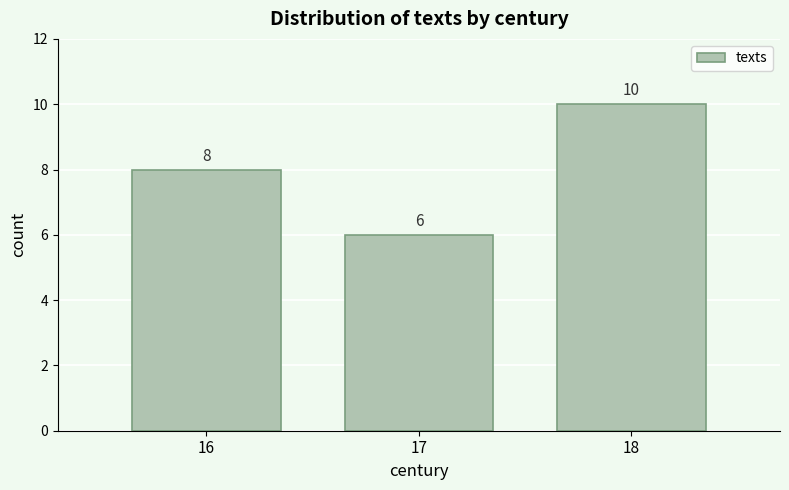

Which range on the x-axis has the tallest bar?

17.5 to 18.5